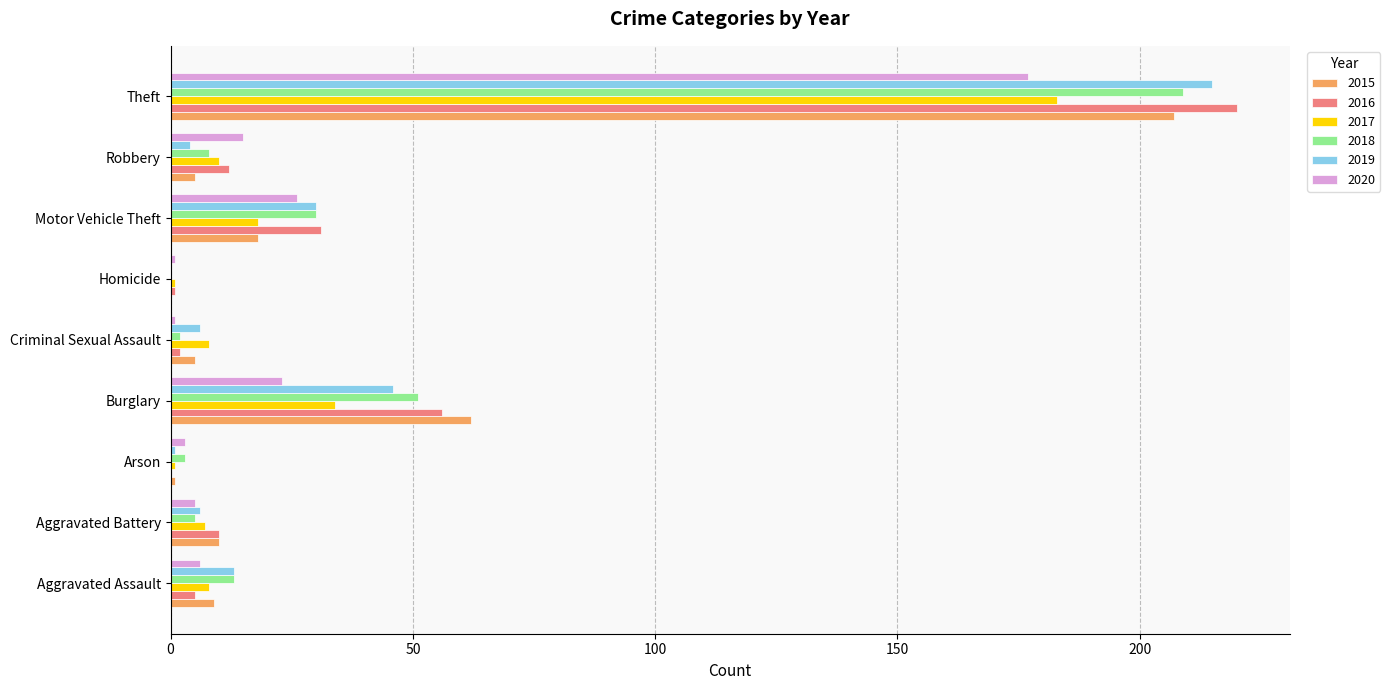

The value of 2019 at Aggravated Assault is 13. True or false?

True